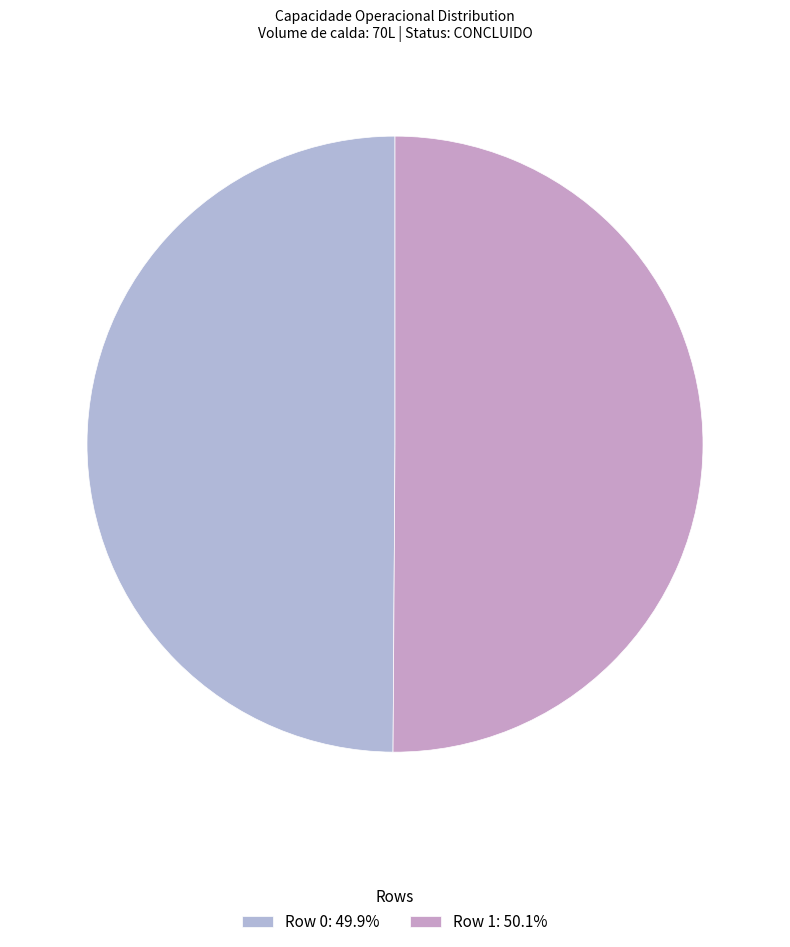

How many slices are in this pie chart?

2